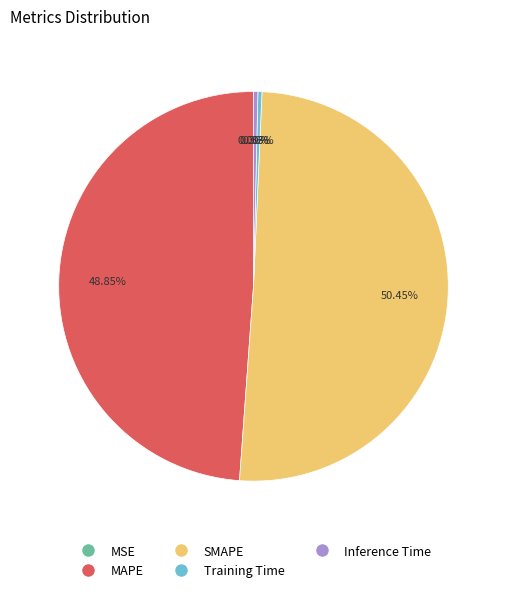

Is it true that Training Time is 0% of the pie?

True